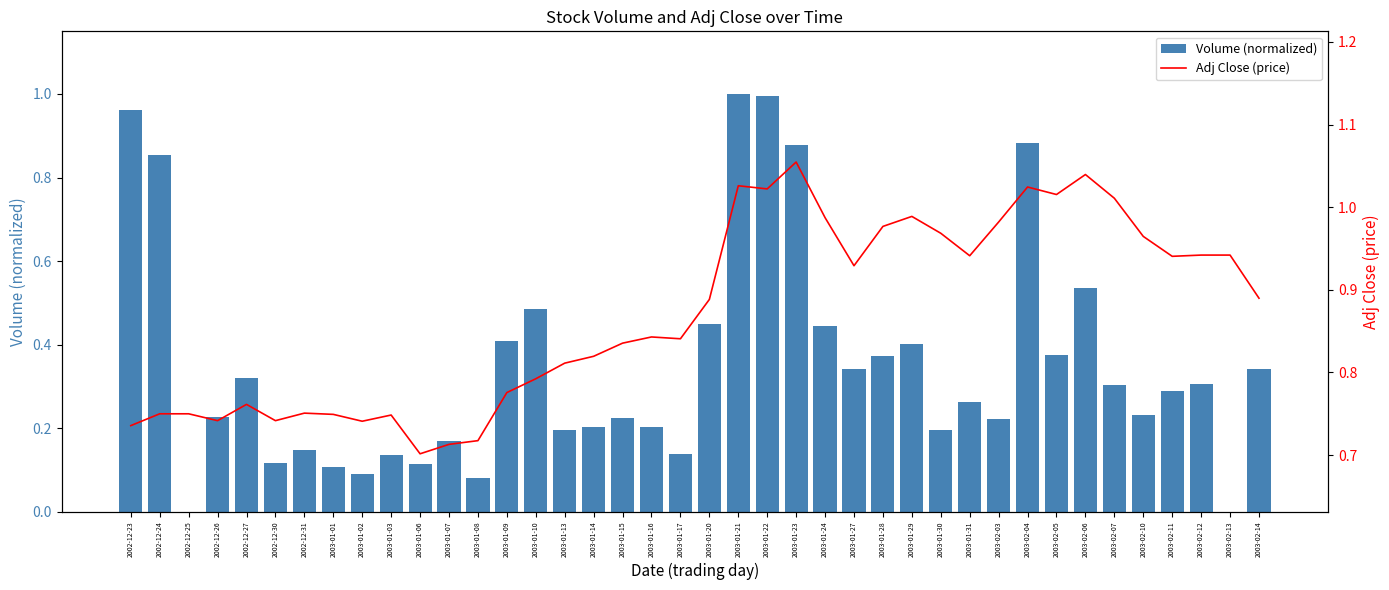

What position from the left is 2003-01-17?

20